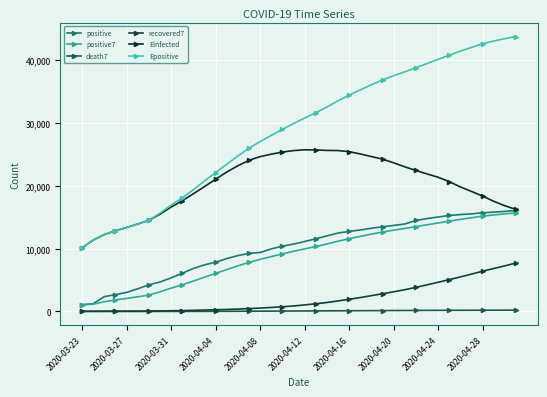

True or false: recovered7 and Epositive cross at least once.

False